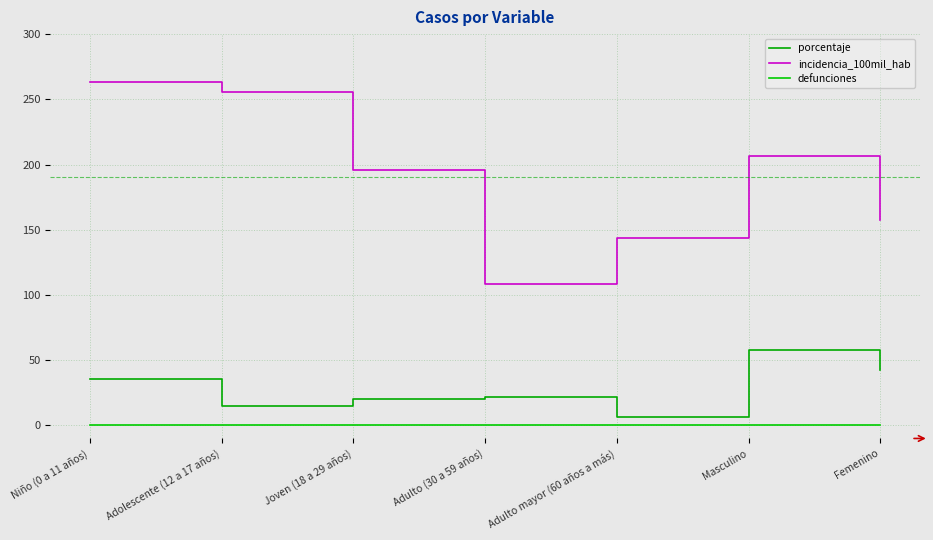

Rank the series by their average value, from lowest to highest.

defunciones, porcentaje, incidencia_100mil_hab